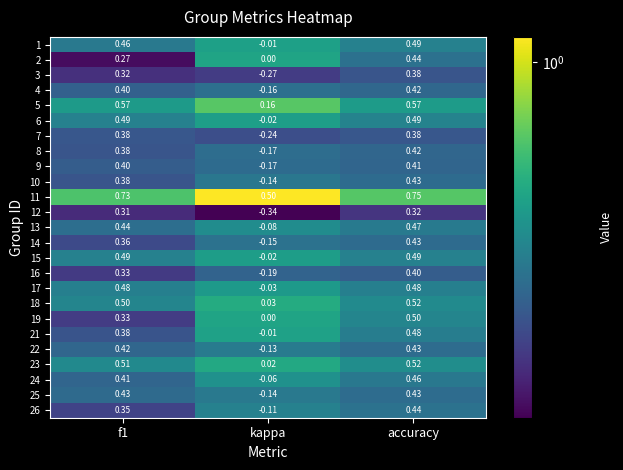

Which series changed the most between f1 and kappa?

12